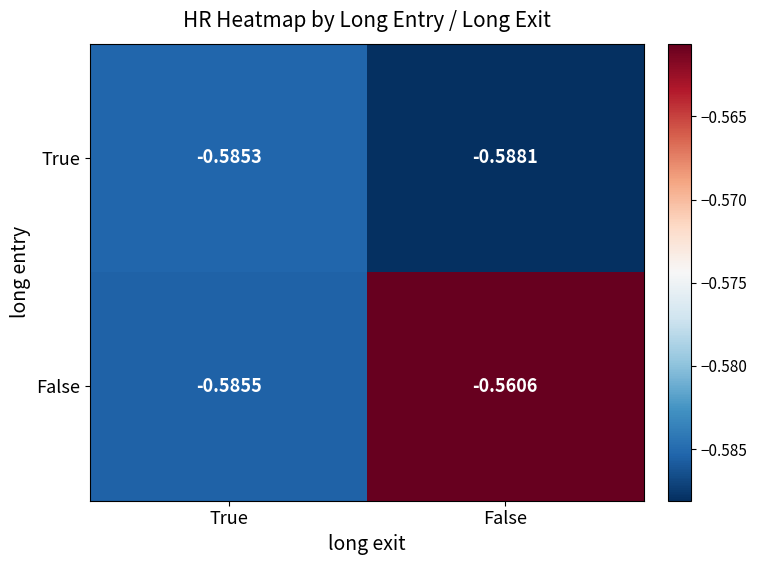

At which category is the sum across all series the highest?

False